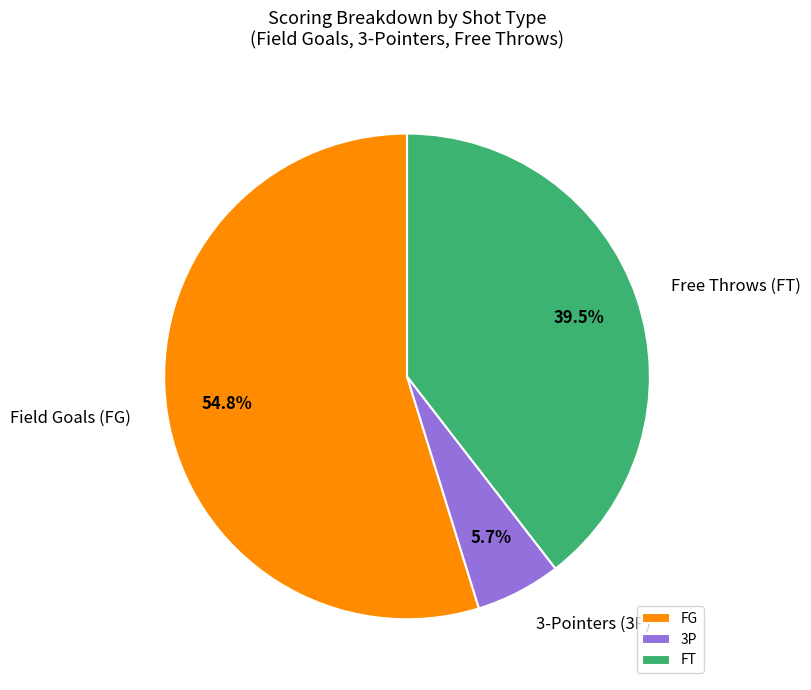

Count the number of slices in the pie.

3